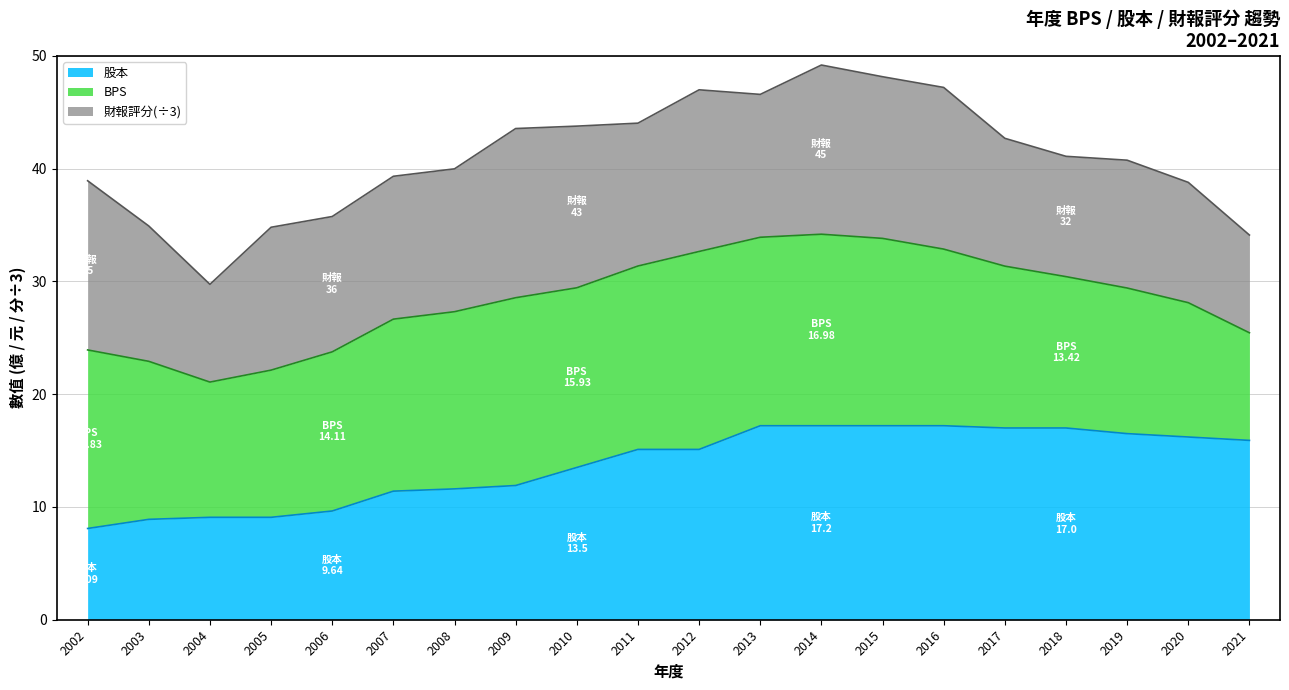

What is the difference between the maximum and minimum values in the 股本 series?

9.1